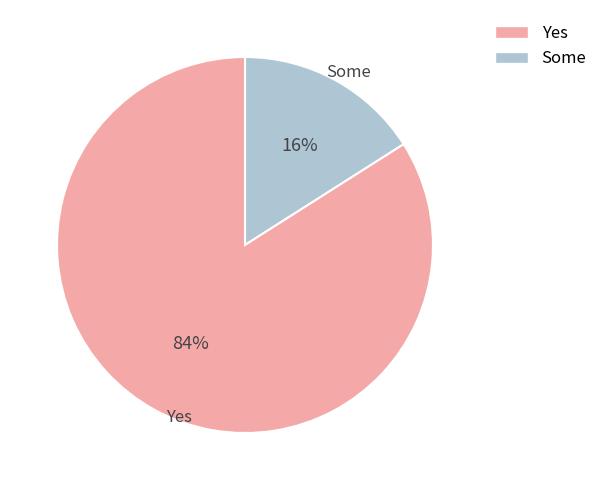

To the nearest percent, what is the difference between the largest and smallest slice percentages?

68%